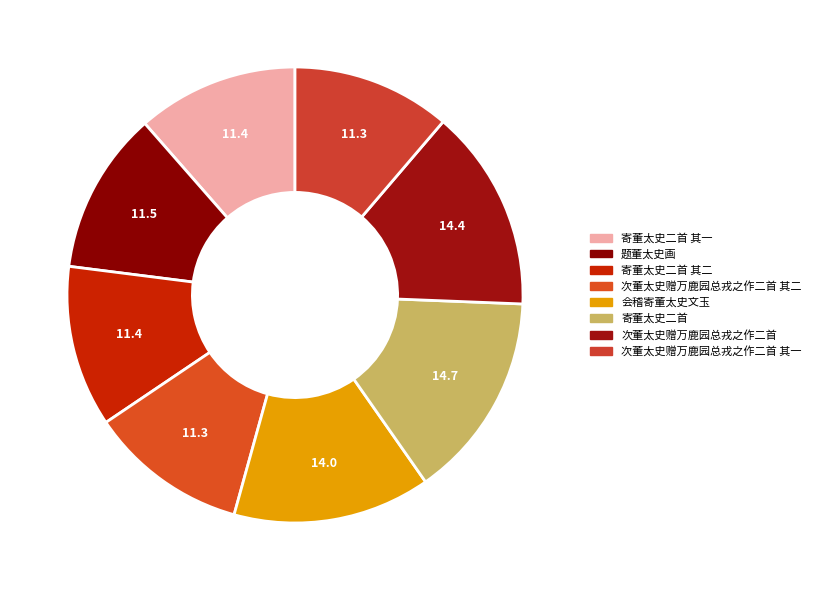

Count the number of slices in the pie.

8